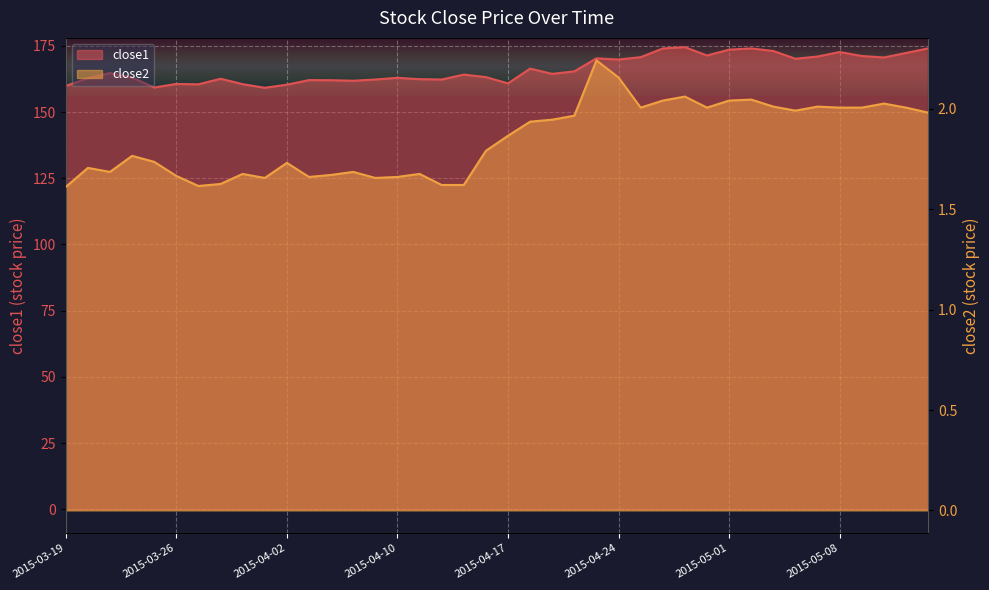

What position from the left is 2015-05-07?

35